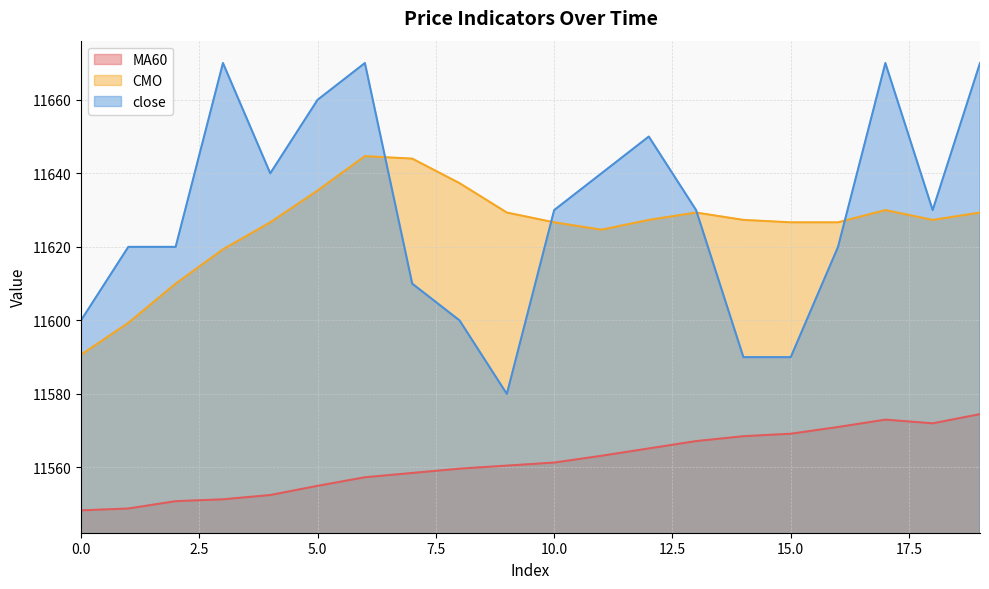

How many lines are shown in the chart?

3